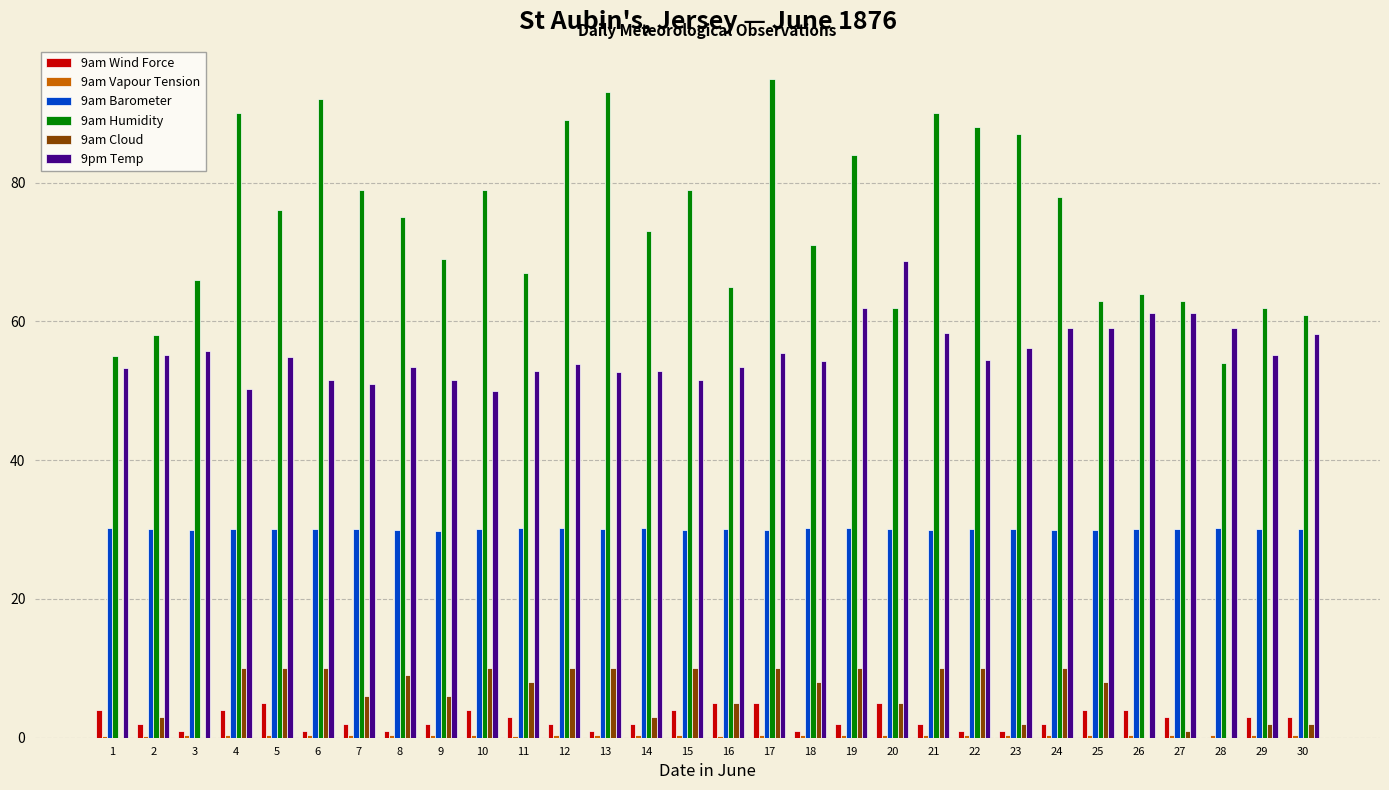

How many values in 9am Wind Force are above zero?

29